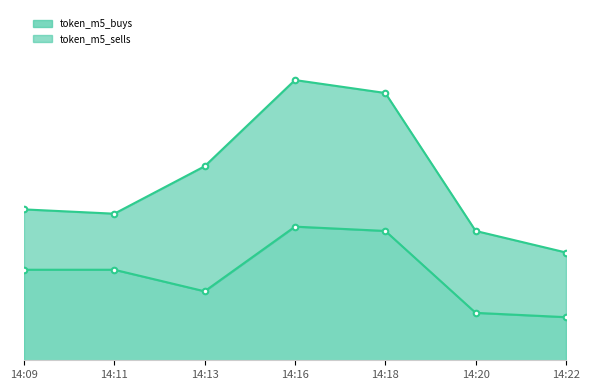

Does the chart have visible grid lines?

No